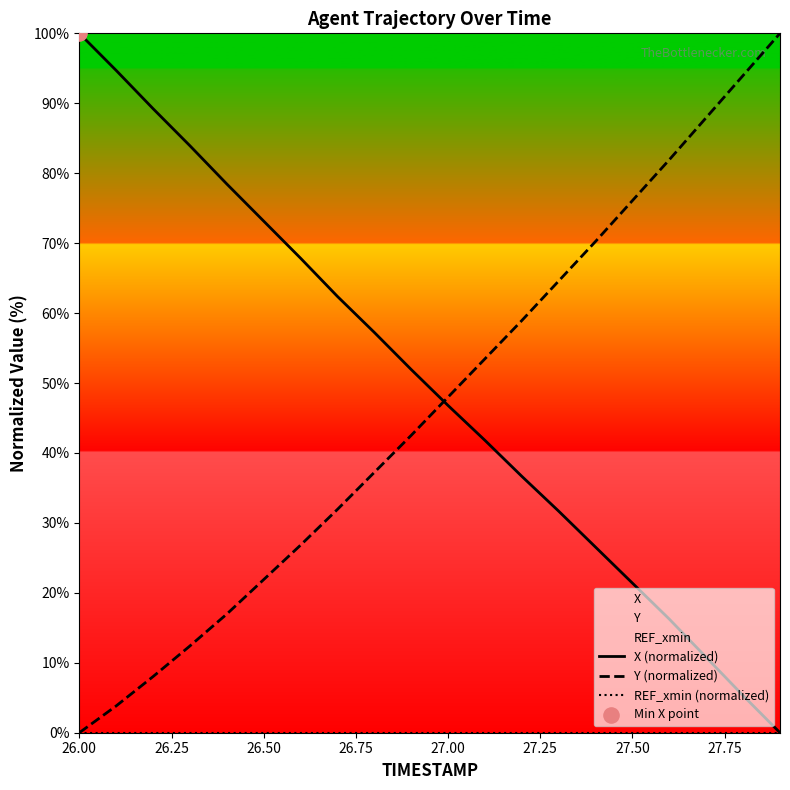

What are all the series names shown in the legend?

X (normalized), Y (normalized), REF_xmin (normalized)